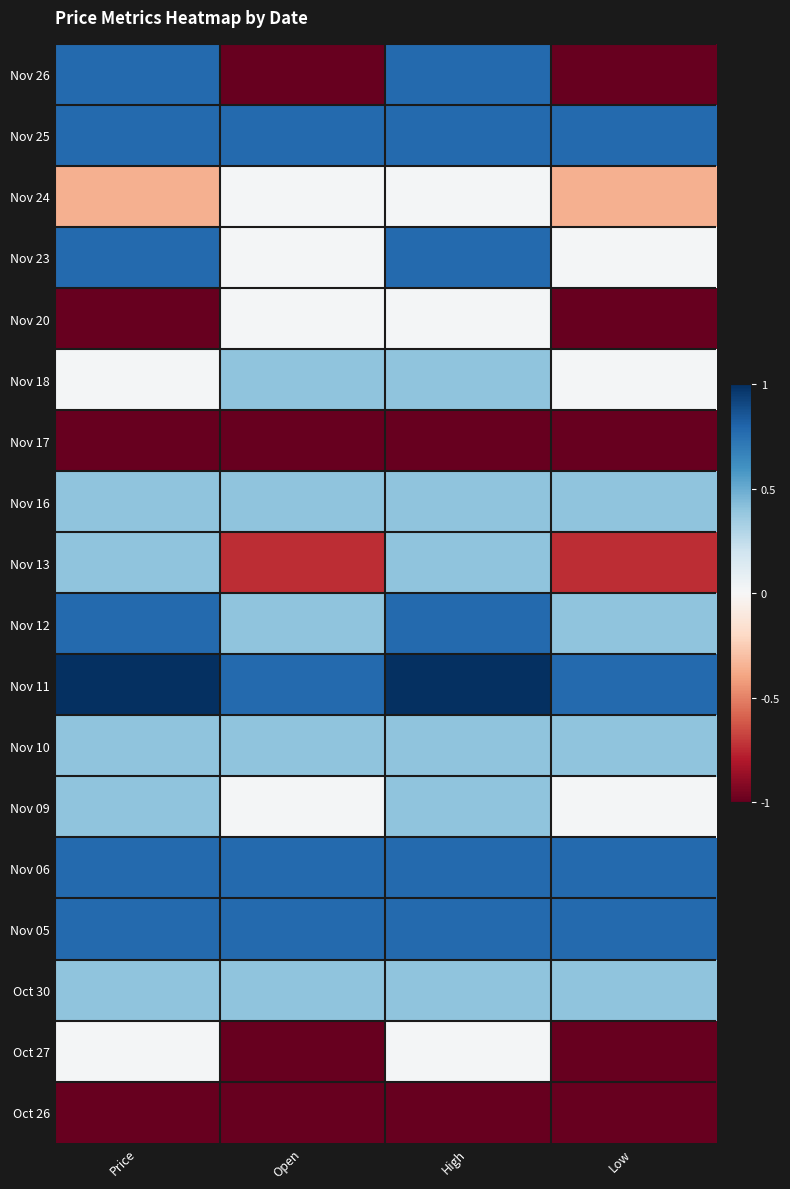

At how many categories does at least one series exceed 0?

4